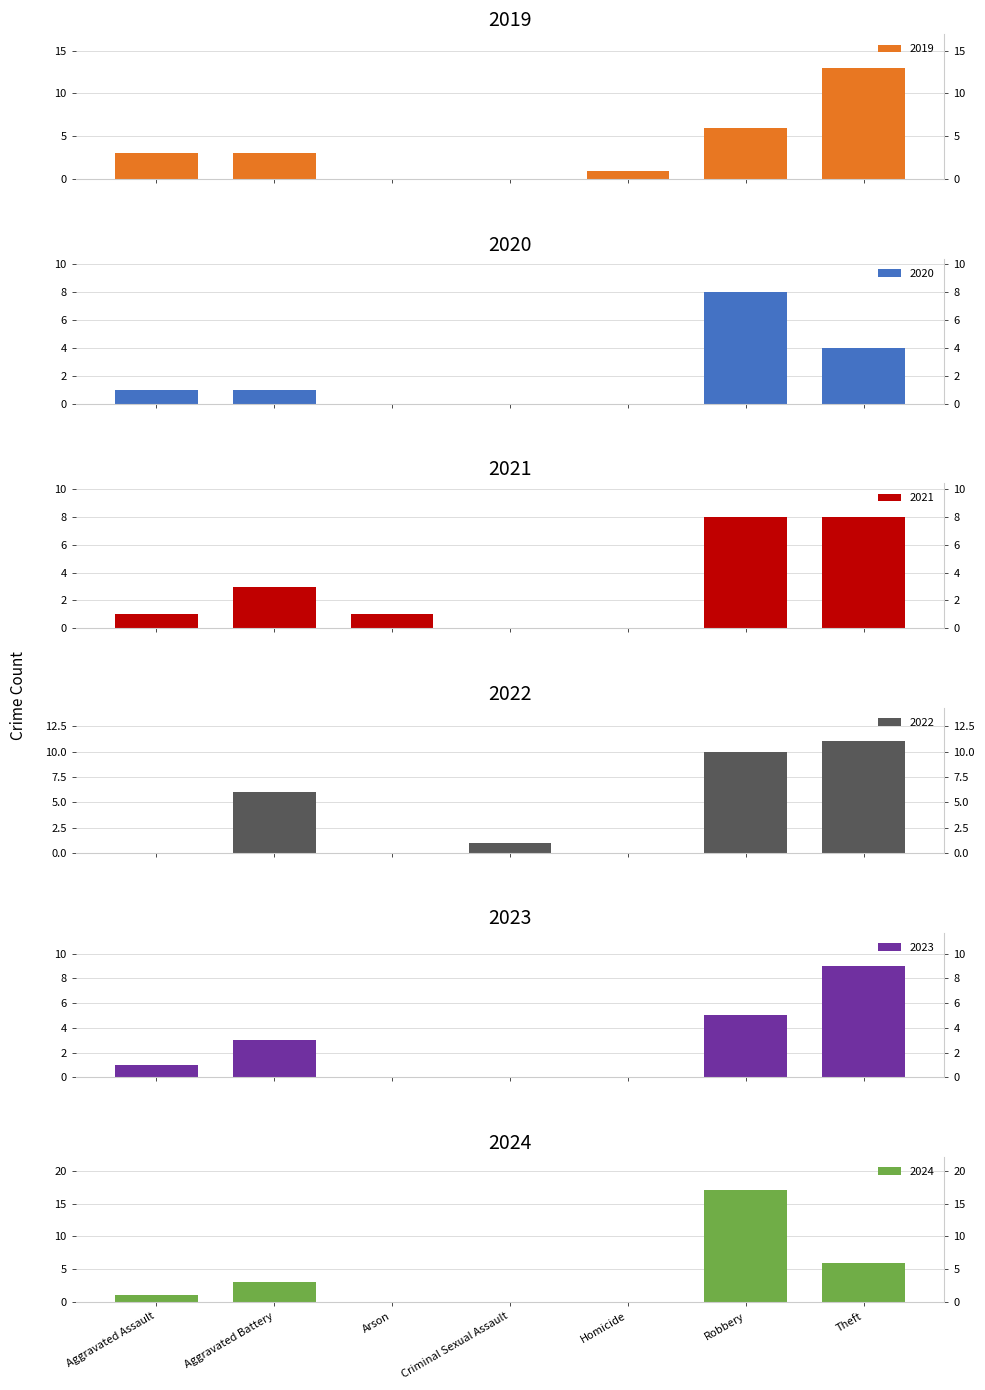

Is it true that 2019 equals 3 at Aggravated Assault?

True